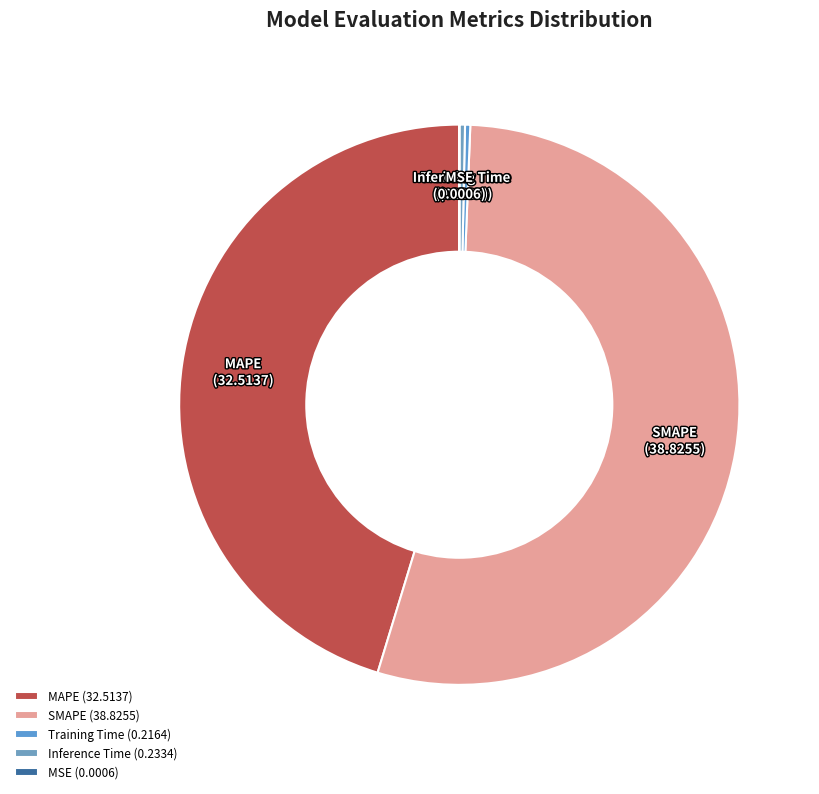

Between Training Time and MAPE, which is larger?

MAPE